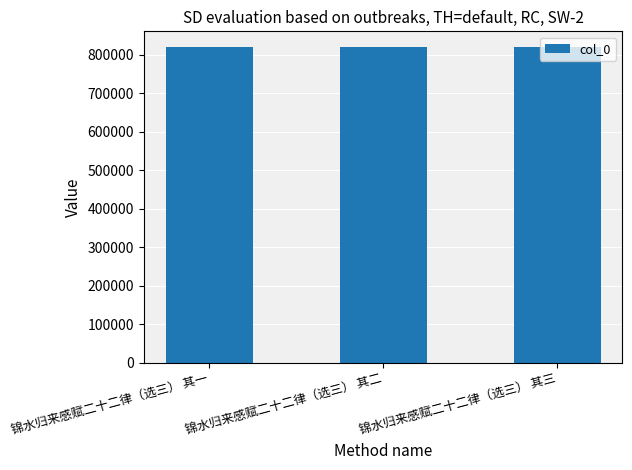

What is the change in value from 锦水归来感赋二十二律（选三） 其一 to 锦水归来感赋二十二律（选三） 其二?

+1